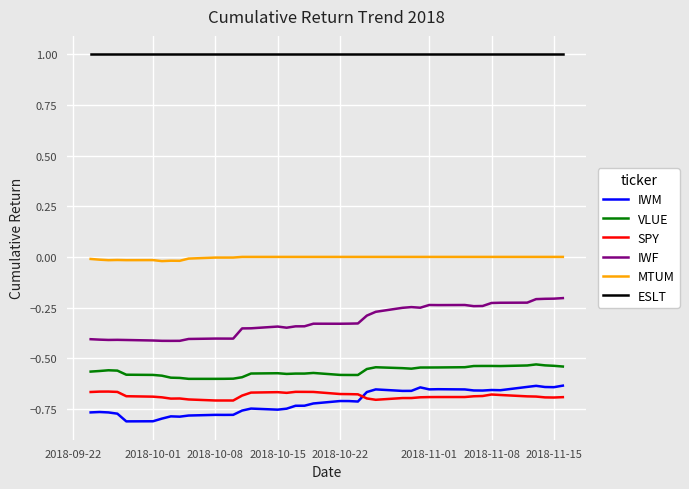

Which series has the largest total across all categories?

ESLT